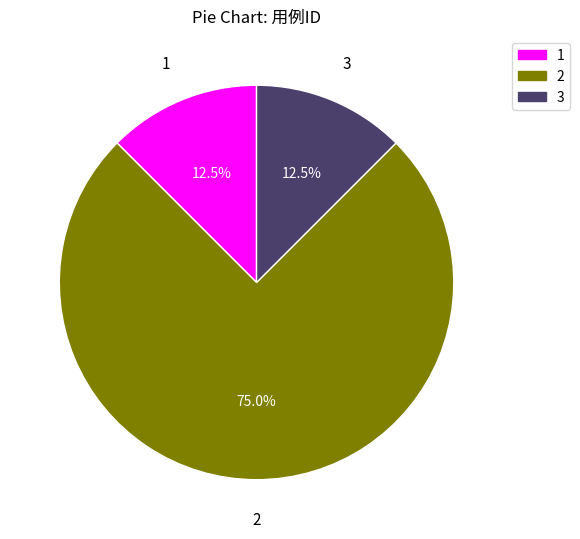

Which category has the biggest portion of the pie?

2